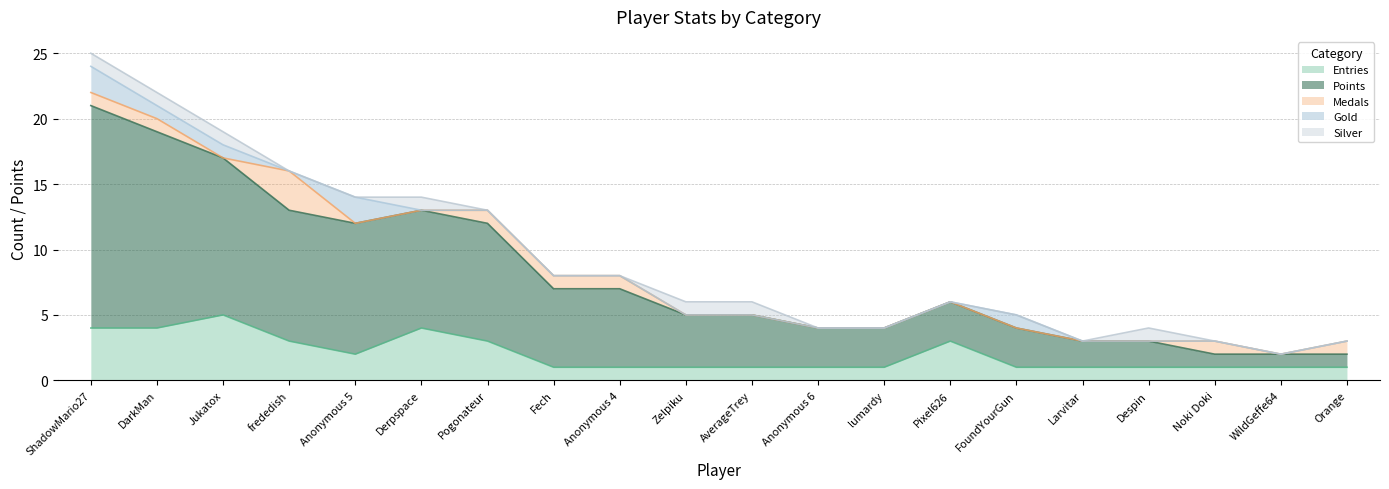

True or false: Entries and Silver intersect in this chart.

False